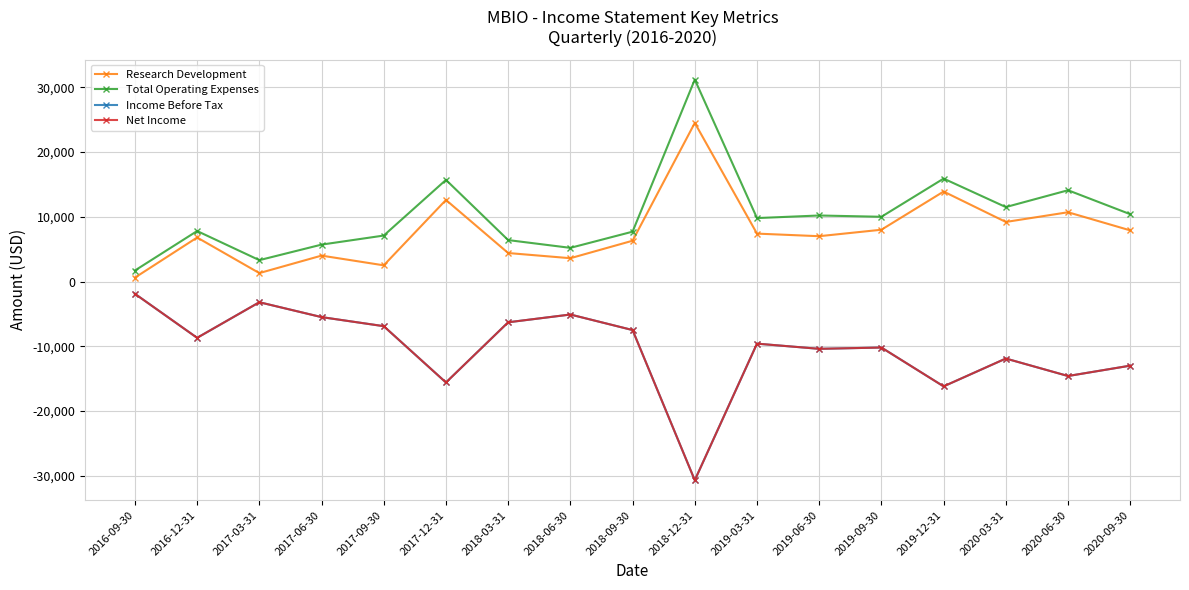

What is the total value across all series at 2019-06-30?

-3600